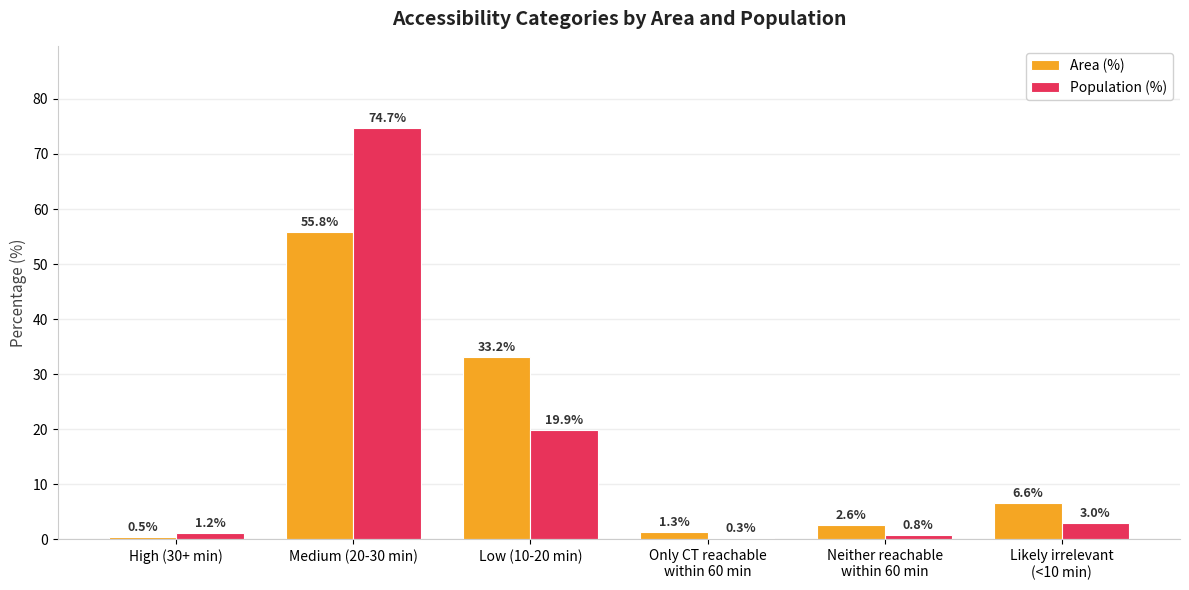

At Likely irrelevant
(<10 min), list the series in order from smallest to largest.

Population (%), Area (%)